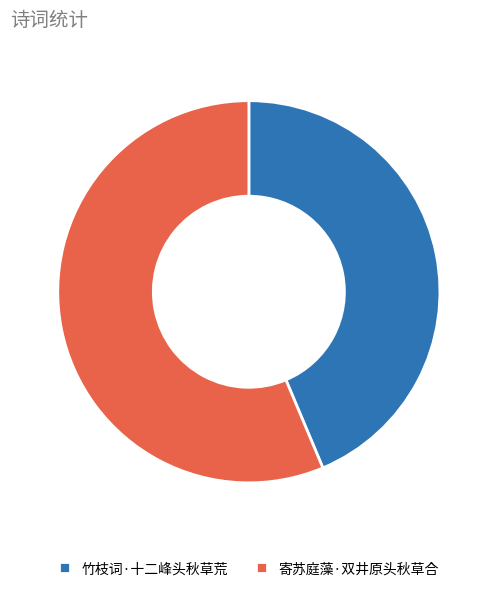

Does 寄苏庭藻·双井原头秋草合 account for over 50% of the chart?

Yes